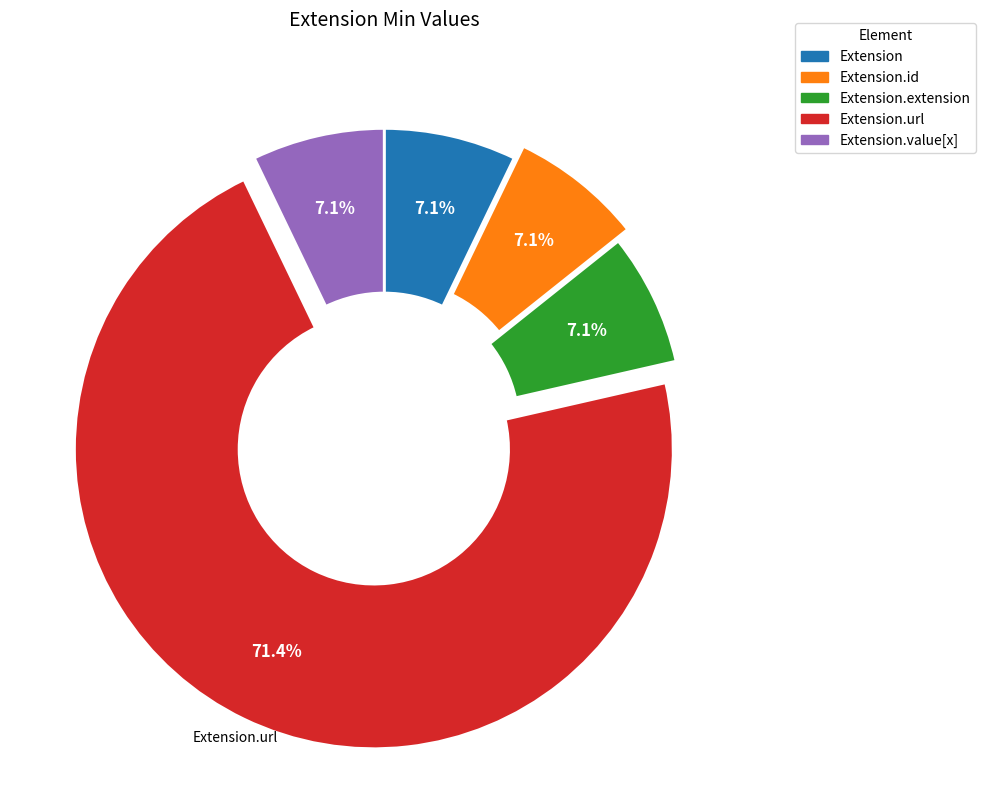

Is there a majority slice in this chart?

Yes